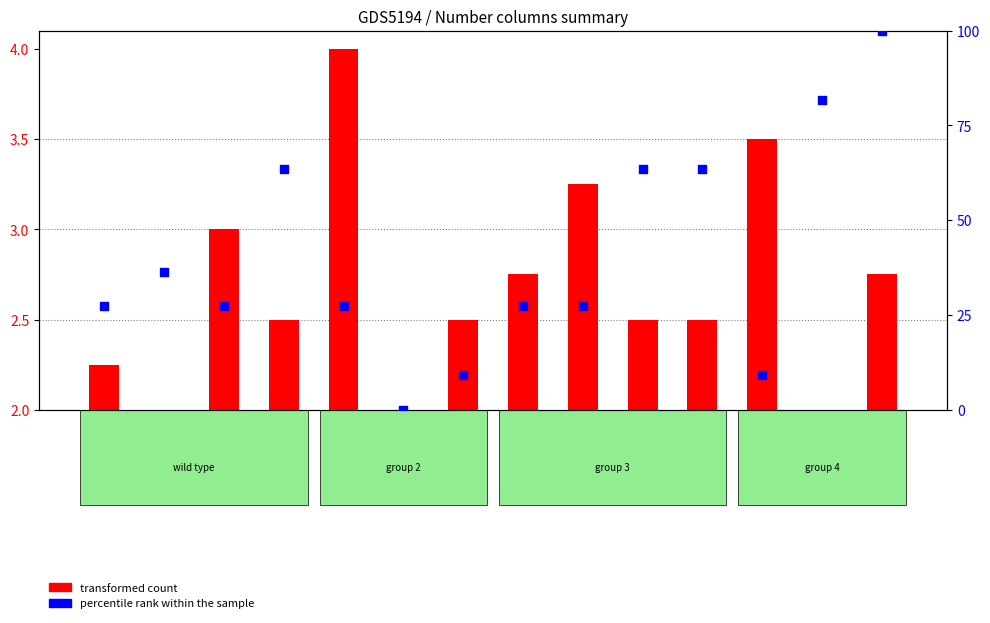

Approximately how many times larger is the value at Sample_13 compared to Sample_3?

3.0